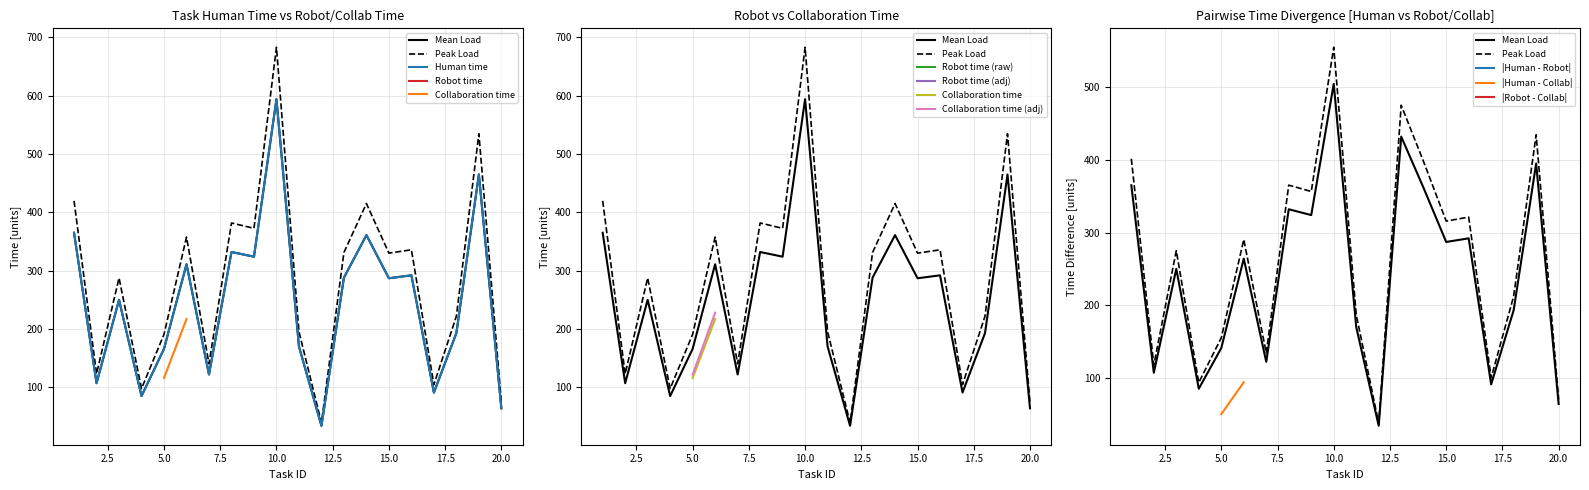

Is the value of Robot time at 16 greater than the value of Human time at 13?

No